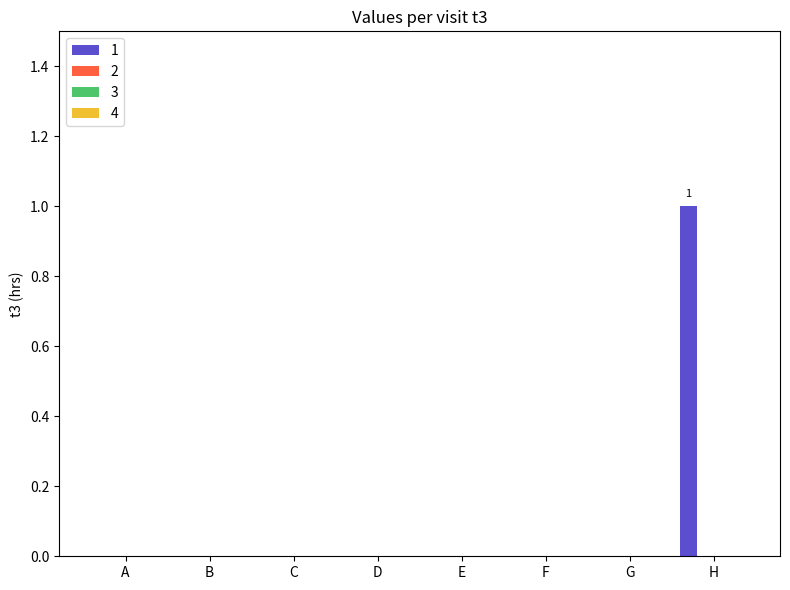

Count the number of data series in this chart.

1